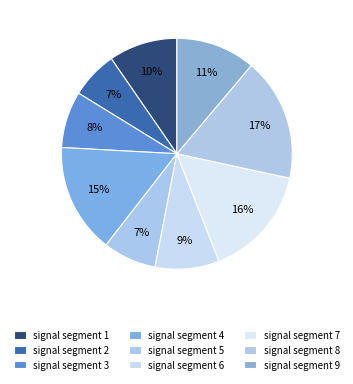

What portion of the pie excludes signal segment 3?

92.1%